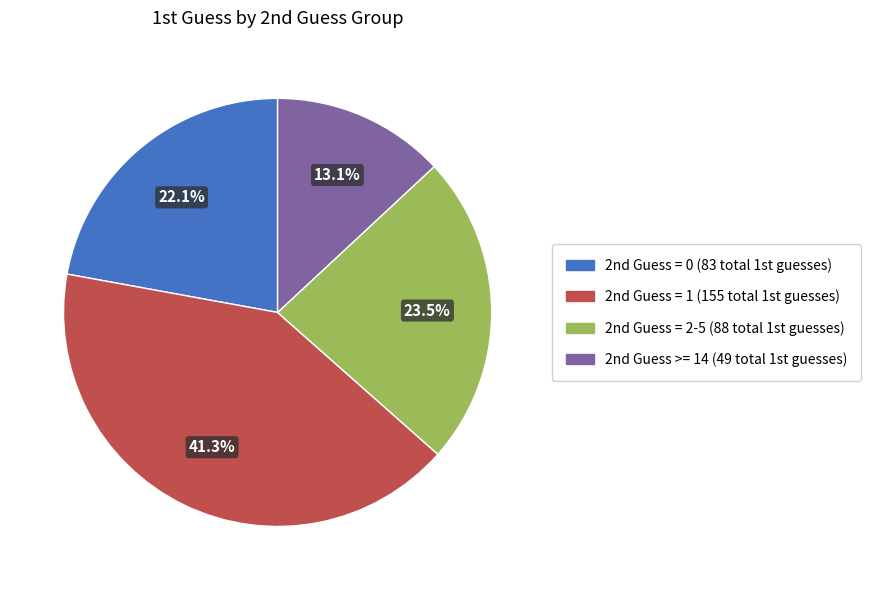

Is there any slice that represents more than half of the pie?

No